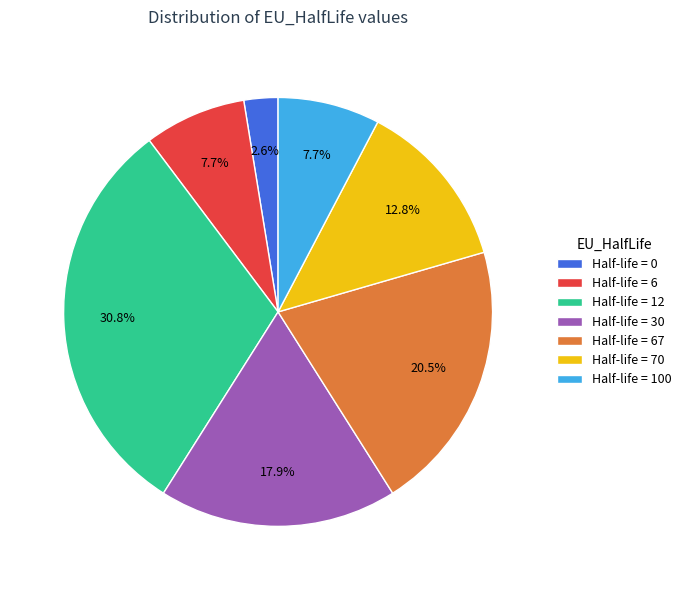

Does any single category account for the majority?

No